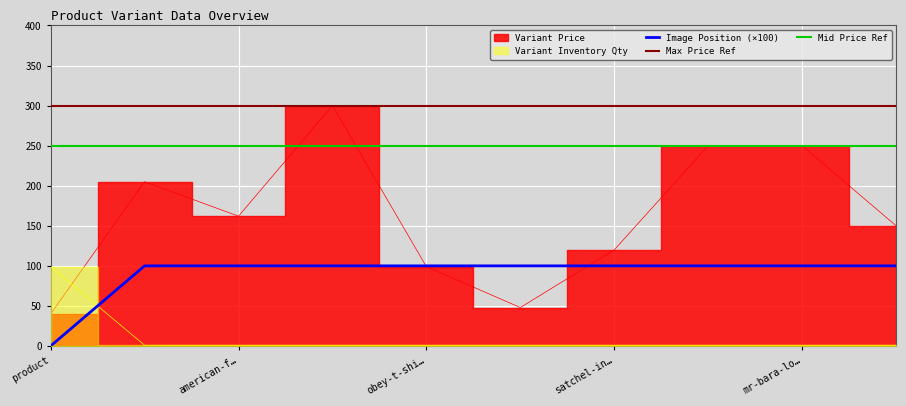

True or false: Image Position (×100) has a value of 160 at obey-t-shi….

False